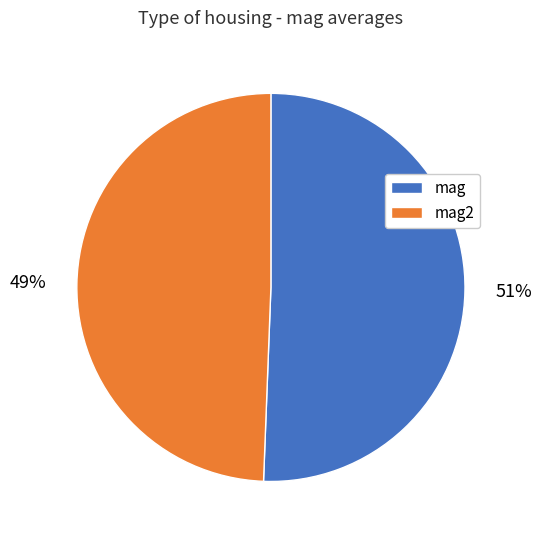

How many slices are in this pie chart?

2